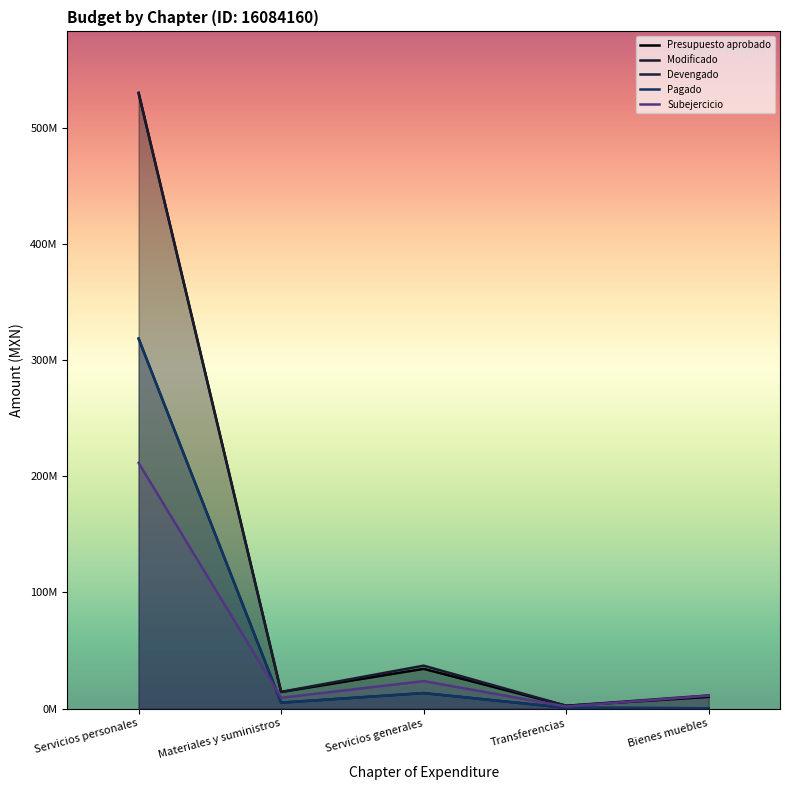

Which has a higher value, Transferencias or Servicios personales?

Servicios personales